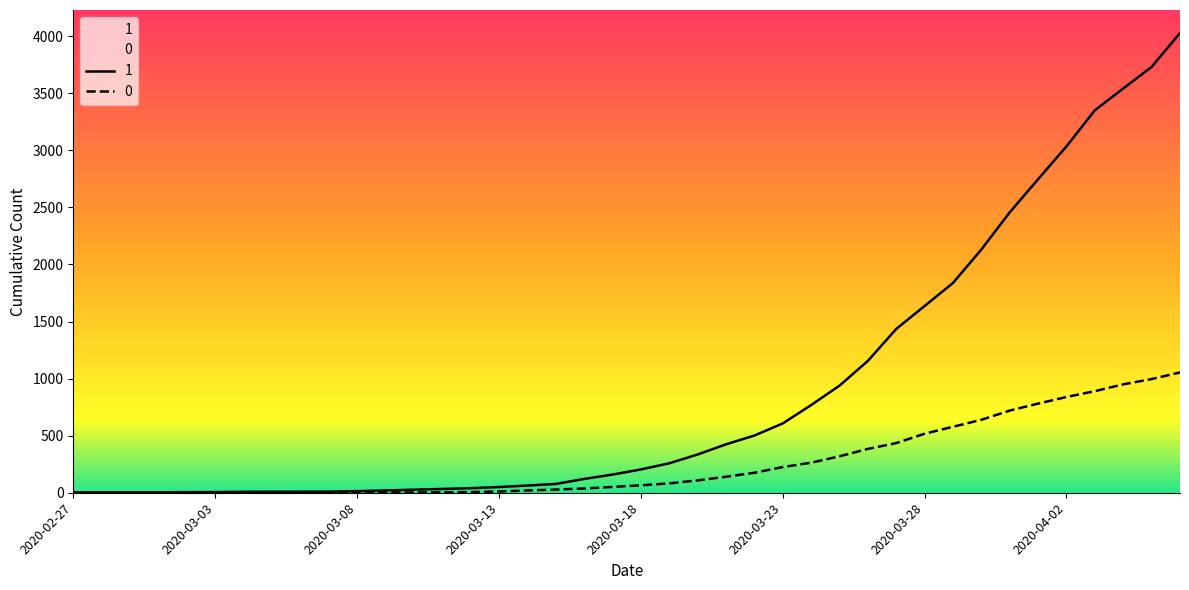

At which category is the sum across all series the highest?

2020-04-06